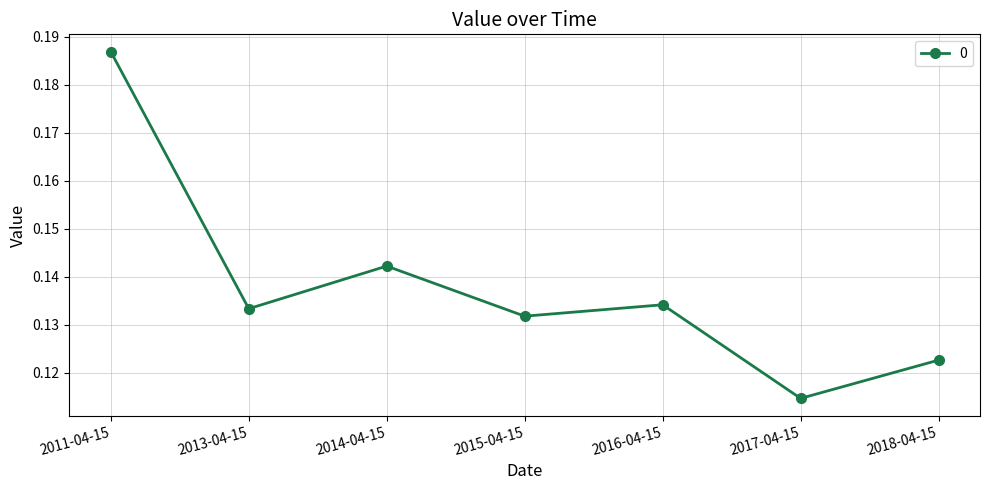

What is the label of the 1st point from the right?

2018-04-15